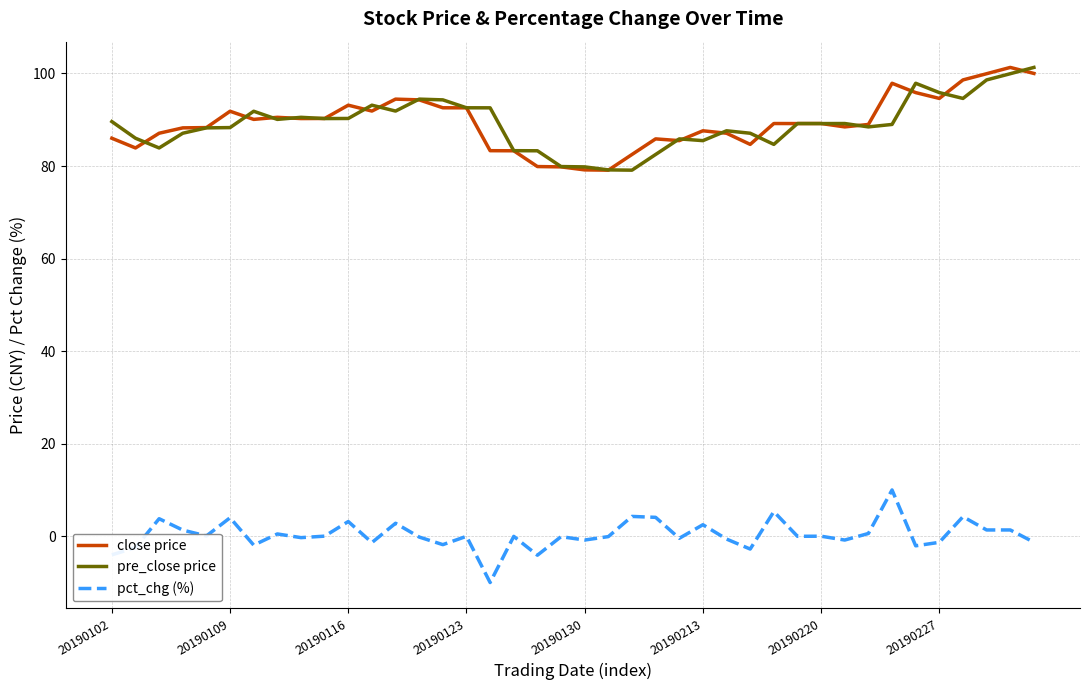

What is the greatest value displayed?

101.3